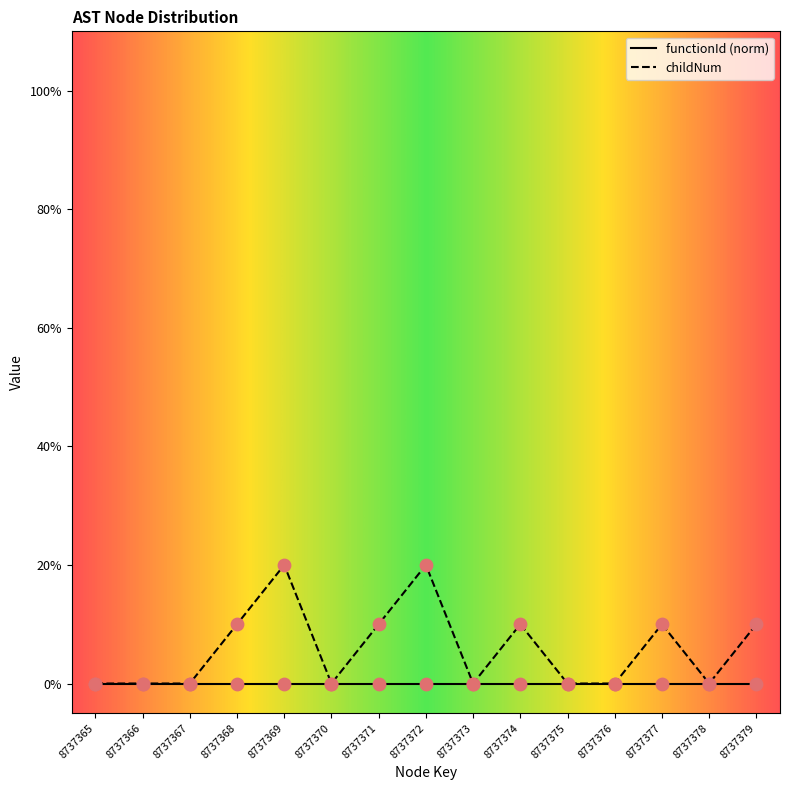

Between 8737374 and 8737377, which is larger?

8737374